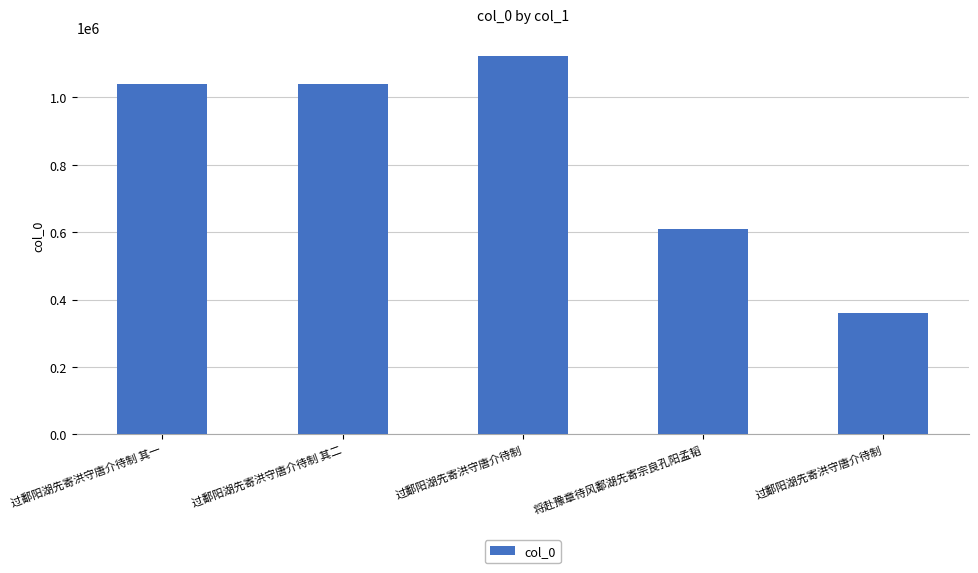

At which label is the value closest to 742303?

将赴豫章待风鄱湖先寄宗良孔阳孟韬